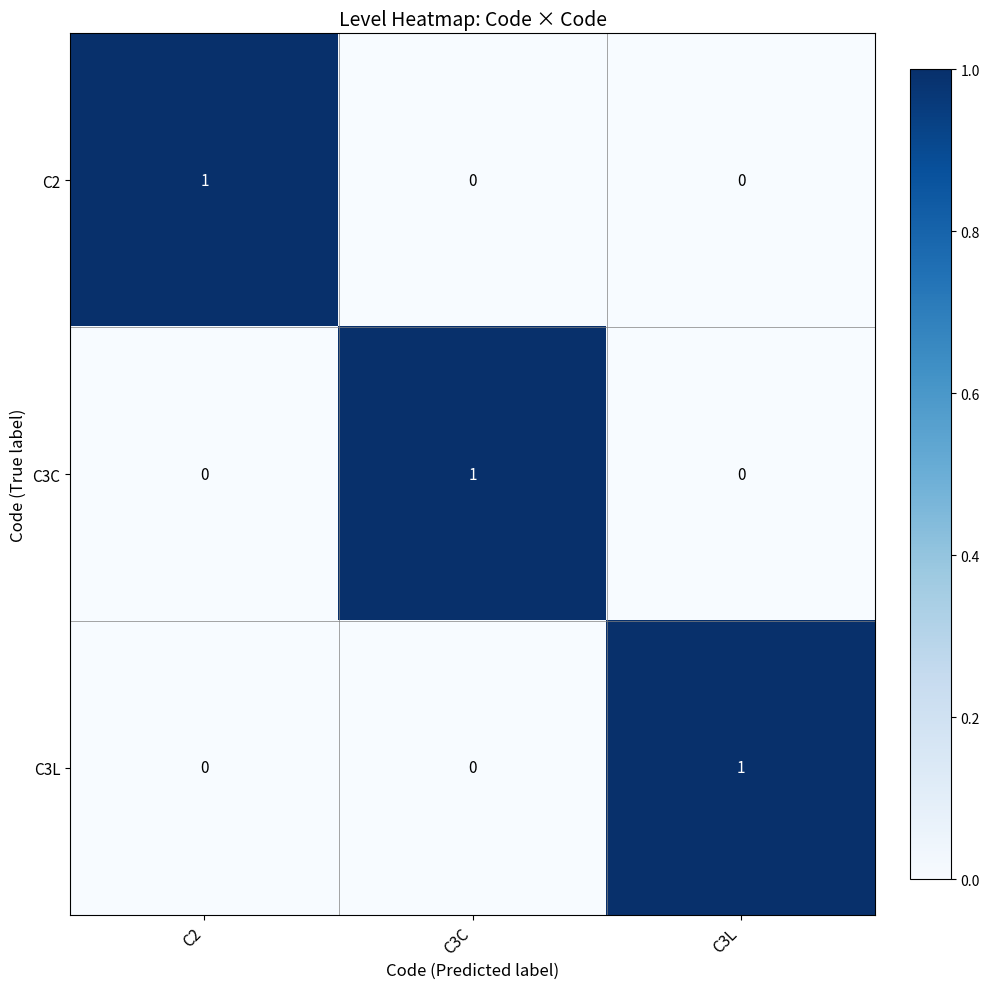

The value of C3C at C3L is -1. True or false?

False